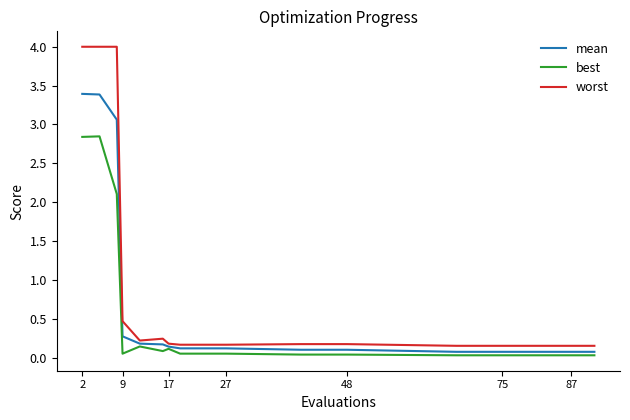

What is the difference between the second highest and second lowest values in the worst series?

3.8